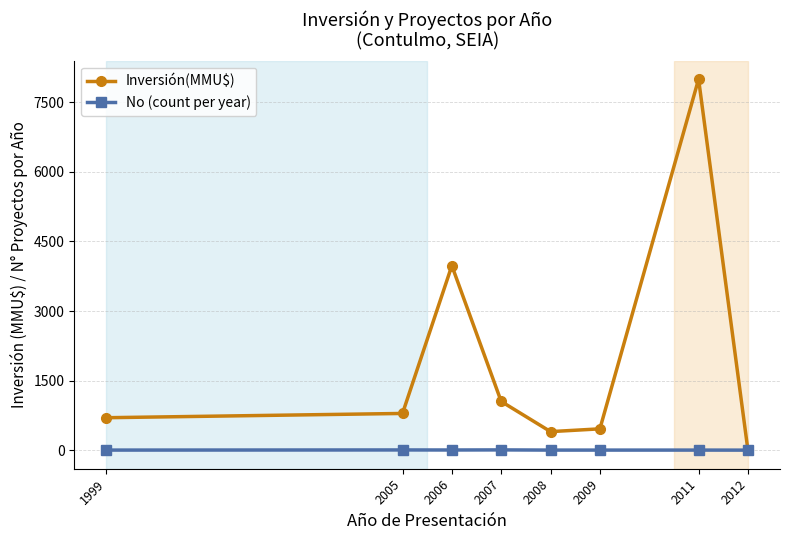

Which series has the widest spread of values?

Inversión(MMU$)